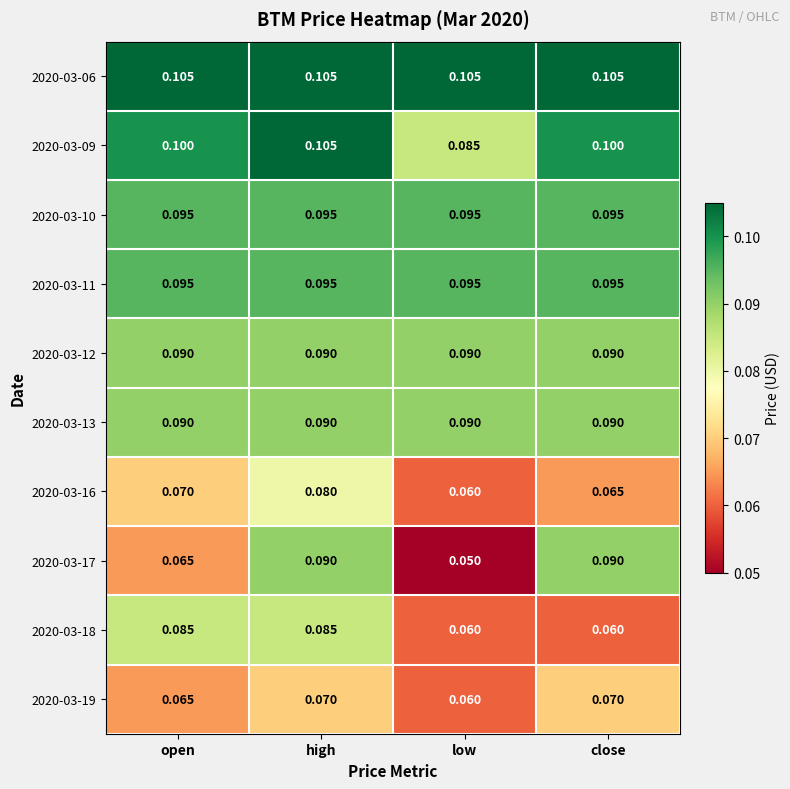

At which category is the sum across all series the highest?

high